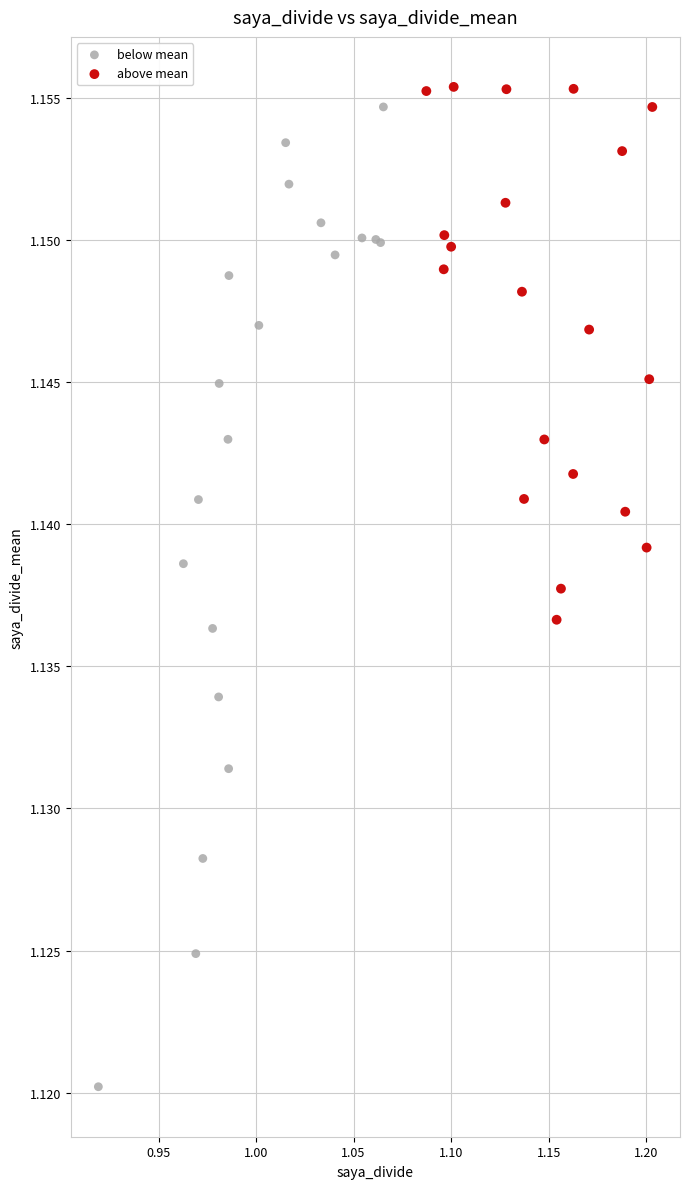

Which series contains the lowest Y value?

below mean